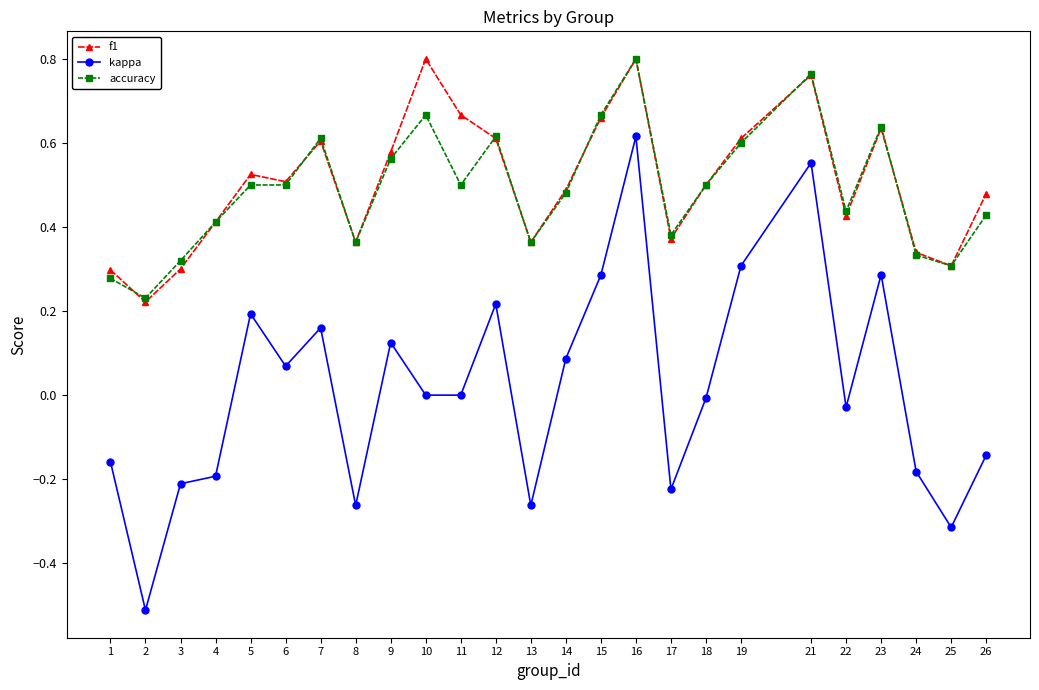

At which category is the sum across all series the highest?

16